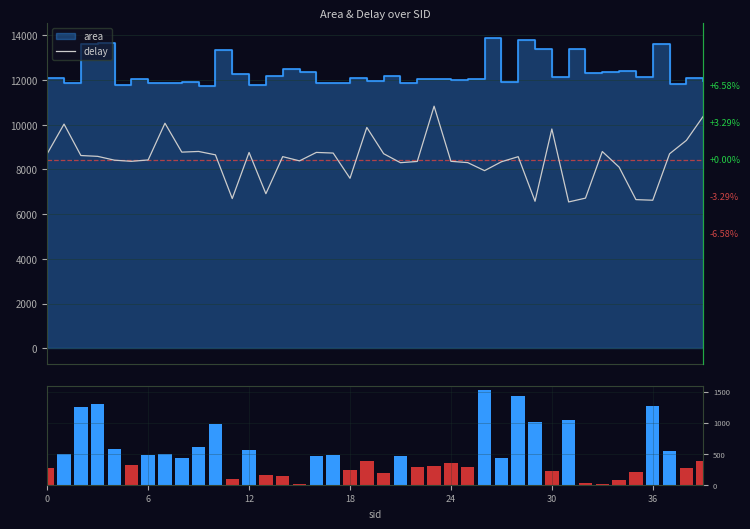

What is the difference between the area_vol values at 36 and 15?

1254.8